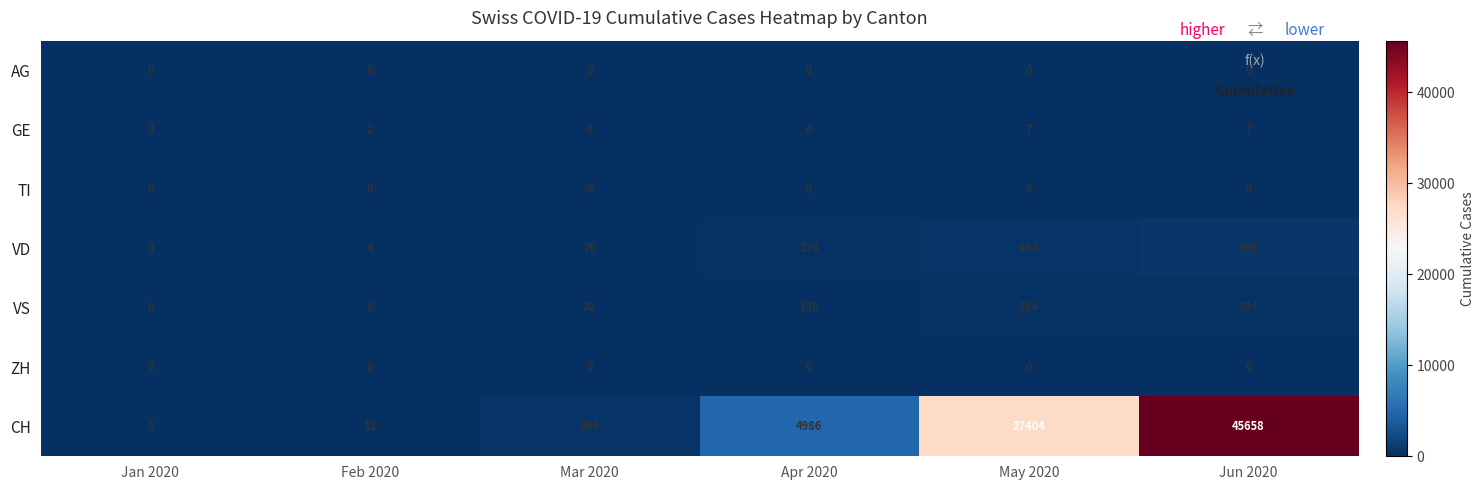

Where is VS nearest to the value 162?

Apr 2020